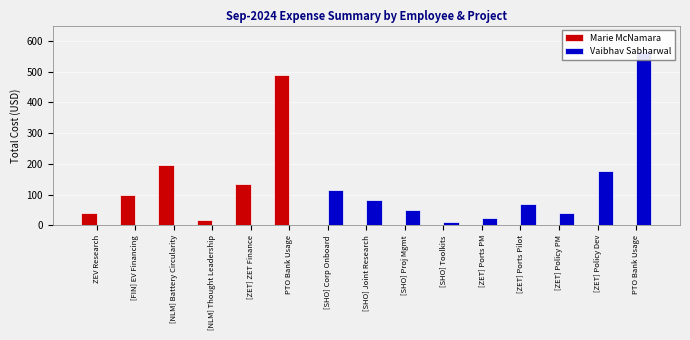

Reading left to right, transcribe all the data shown in this chart.

Marie McNamara: ZEV Research=39.3	[FIN] EV Financing=99.0	[NLM] Battery Circularity=196.8	[NLM] Thought Leadership=18.6	[ZET] ZET Finance=135.0	PTO Bank Usage=488.7	[SHO] Corp Onboard=0.0	[SHO] Joint Research=0.0	[SHO] Proj Mgmt=0.0	[SHO] Toolkits=0.0	[ZET] Ports PM=0.0	[ZET] Ports Pilot=0.0	[ZET] Policy PM=0.0	[ZET] Policy Dev=0.0	PTO Bank Usage=0.0
Vaibhav Sabharwal: ZEV Research=0.0	[FIN] EV Financing=0.0	[NLM] Battery Circularity=0.0	[NLM] Thought Leadership=0.0	[ZET] ZET Finance=0.0	PTO Bank Usage=0.0	[SHO] Corp Onboard=115.8	[SHO] Joint Research=83.6	[SHO] Proj Mgmt=48.2	[SHO] Toolkits=9.7	[ZET] Ports PM=22.5	[ZET] Ports Pilot=70.8	[ZET] Policy PM=38.6	[ZET] Policy Dev=176.9	PTO Bank Usage=566.2